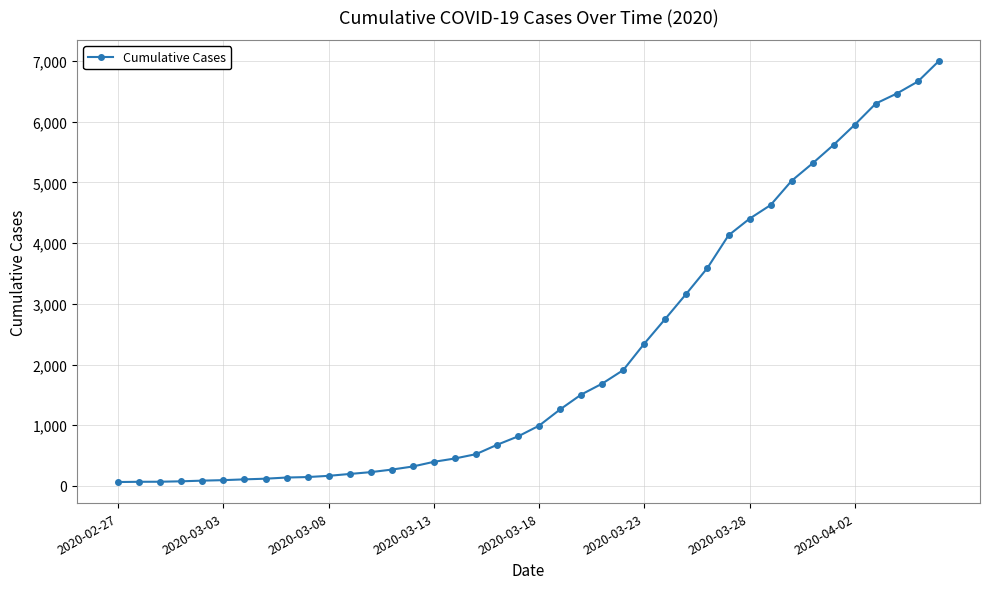

What is the difference between the second highest and second lowest values?

6596